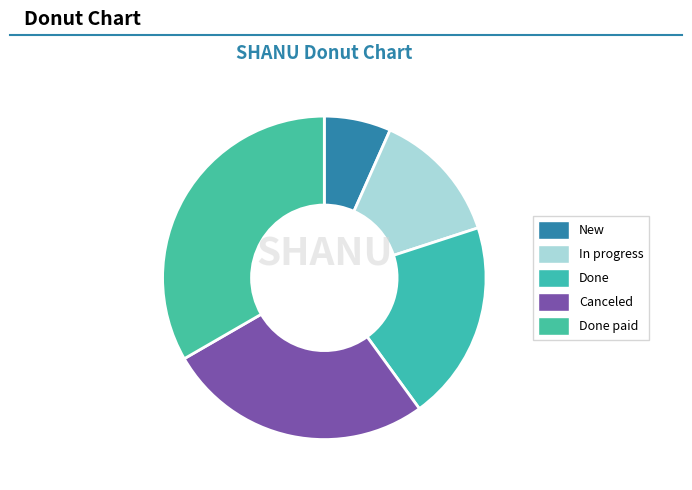

What is the smallest slice in the pie chart?

New